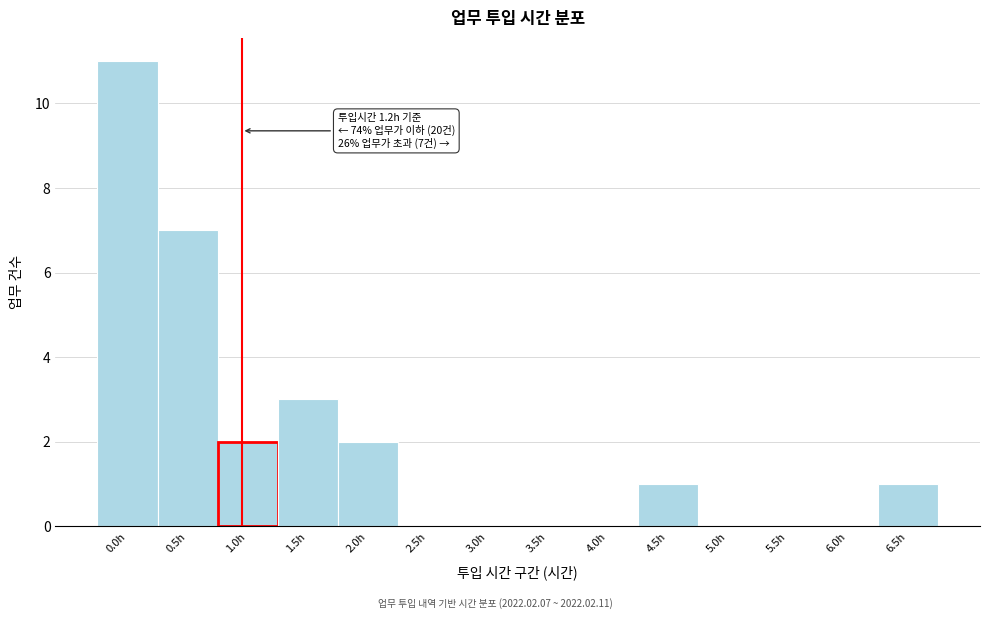

Reading left to right, extract all data points from this chart.

0.0h=11	0.5h=7	1.0h=2	1.5h=3	2.0h=2	2.5h=0	3.0h=0	3.5h=0	4.0h=0	4.5h=1	5.0h=0	5.5h=0	6.0h=0	6.5h=1